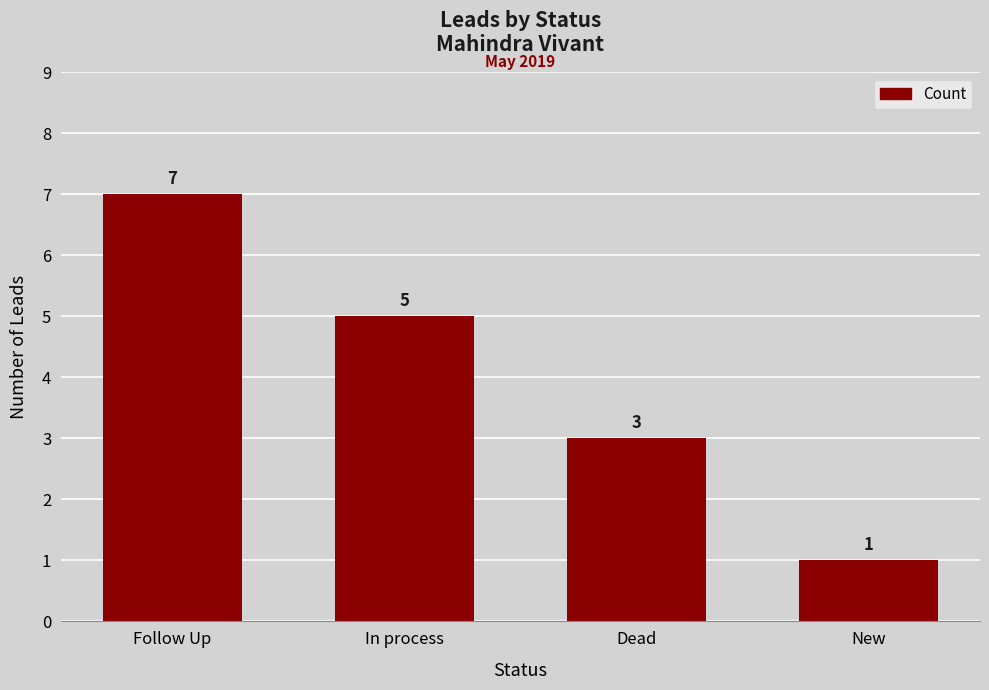

What is the sum of all values?

16